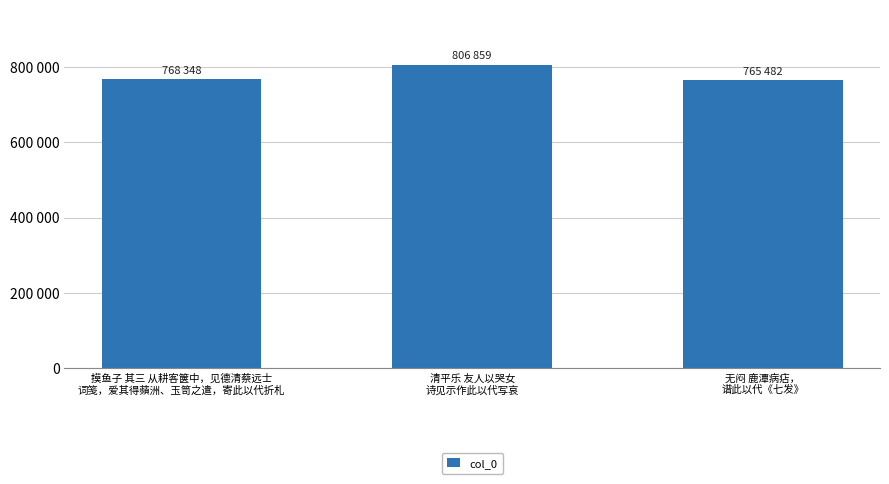

Between 摸鱼子 其三 从耕客箧中，见德清蔡远士
词笺，爱其得蘋洲、玉笥之遣，寄此以代折札 and 清平乐 友人以哭女
诗见示作此以代写哀, which is larger?

清平乐 友人以哭女
诗见示作此以代写哀